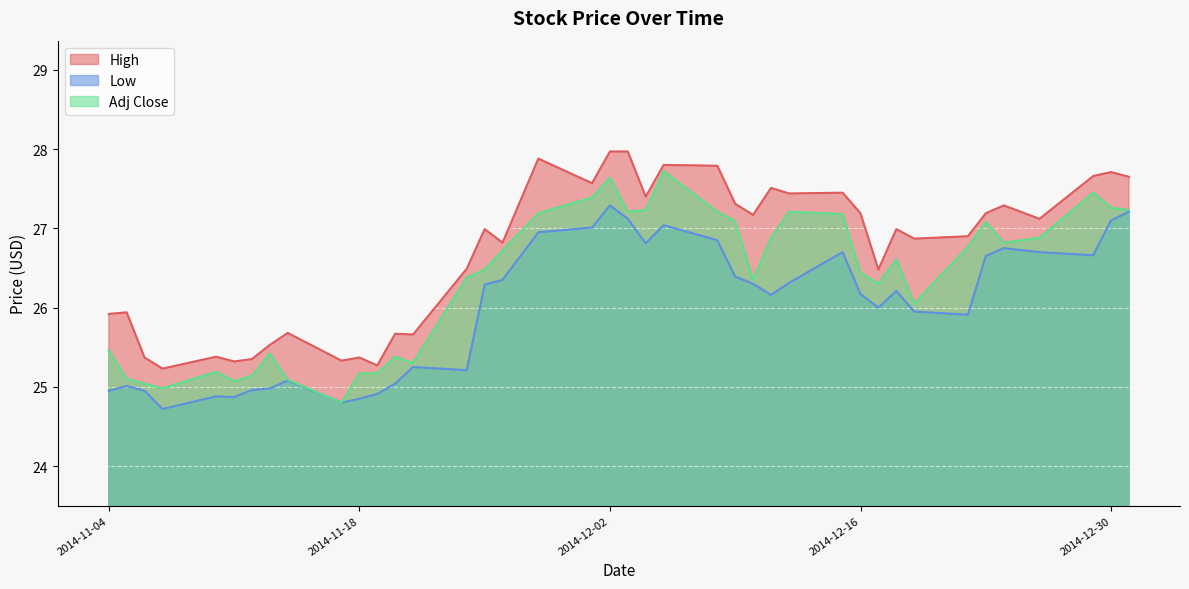

The value of High at 2014-11-04 is 44.6. True or false?

False